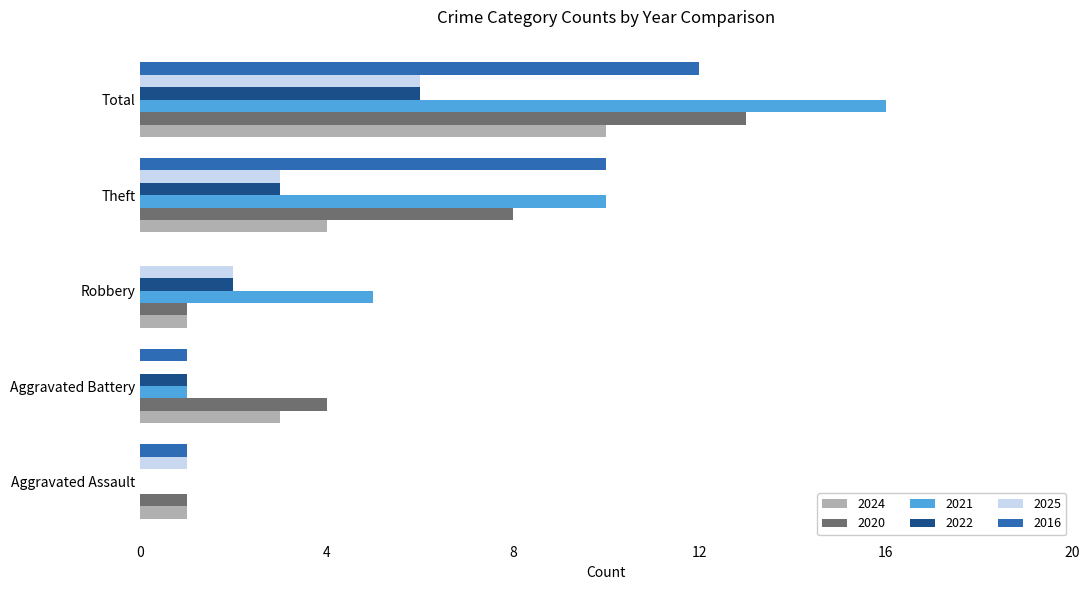

What value does the 2024 series have at Aggravated Battery?

3